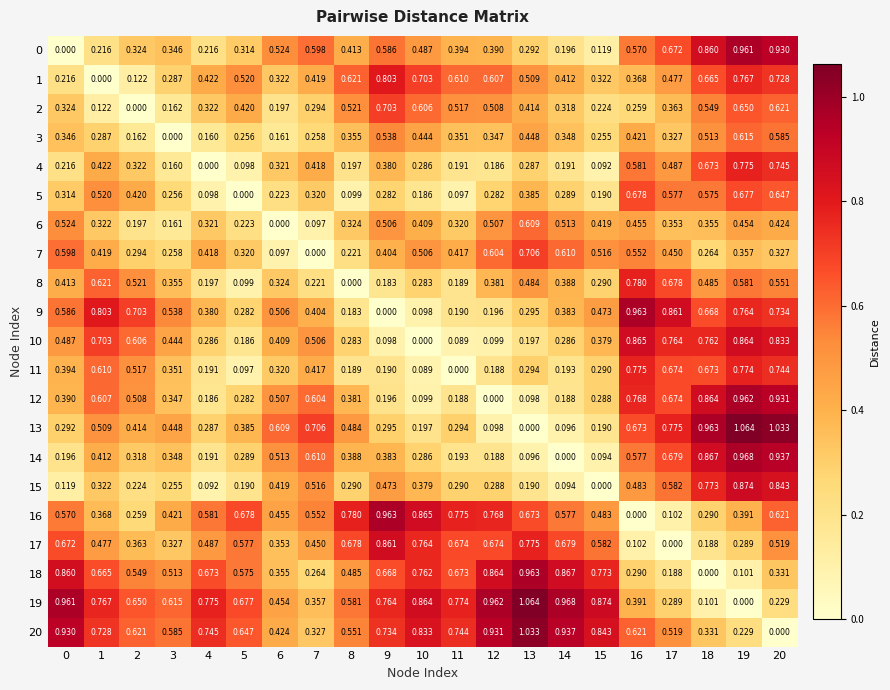

Is the value of 19 at 15 greater than the value of 11 at 11?

Yes